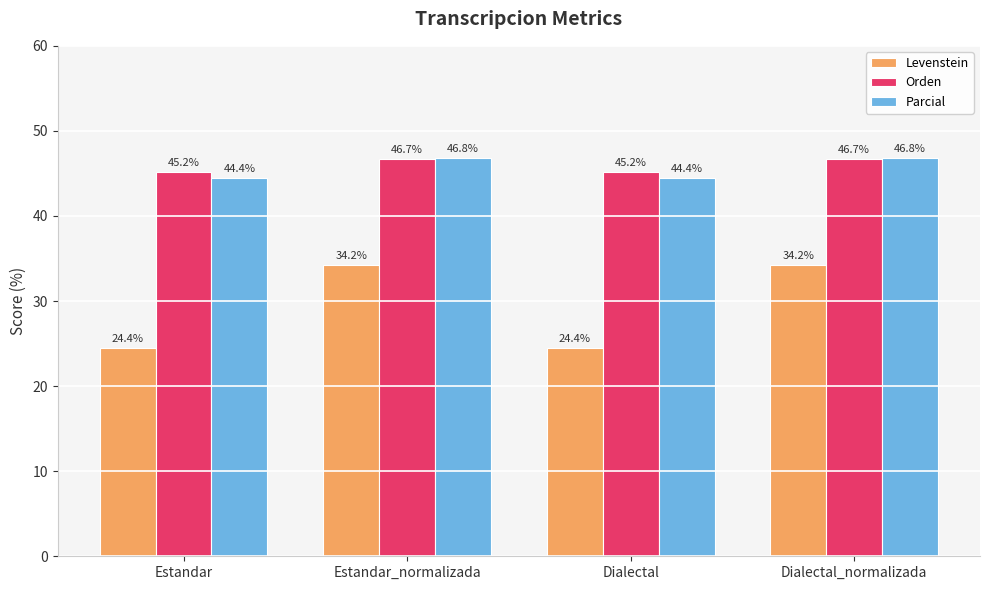

Where does the Levenstein series first go above 34?

Estandar_normalizada